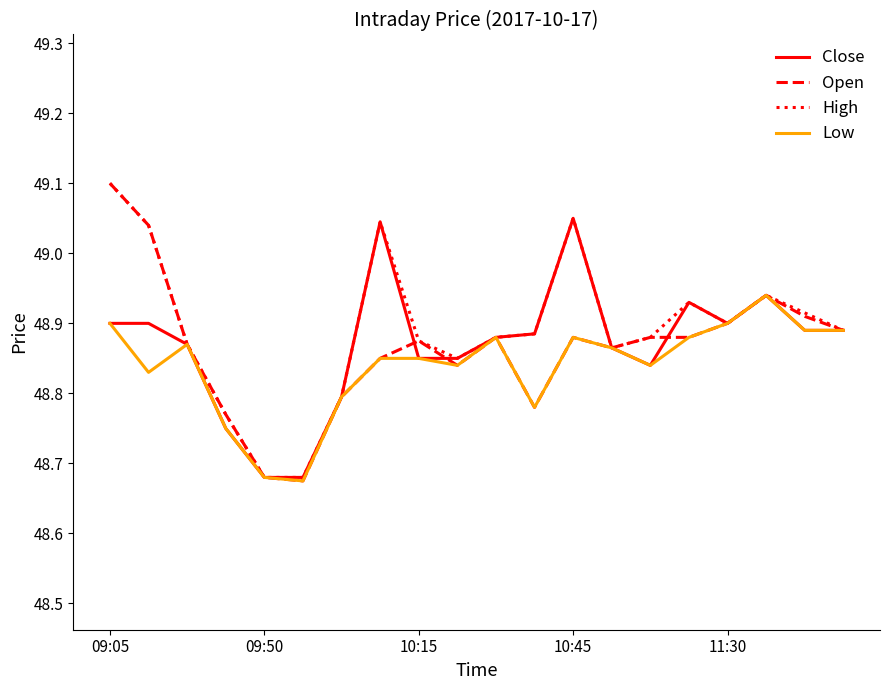

Does the chart display data point markers on the line(s)?

No